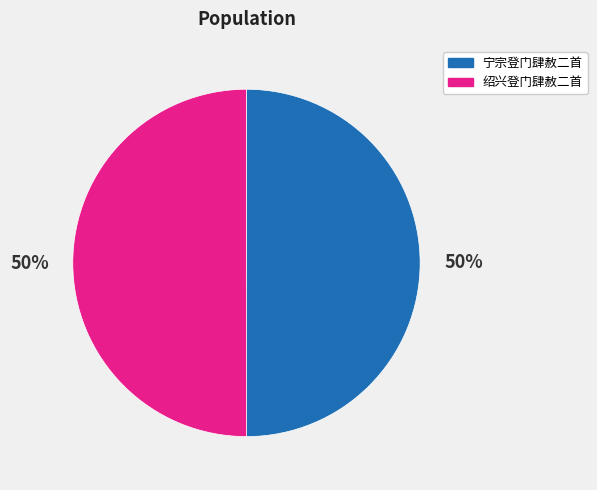

To the nearest percent, what is the average slice percentage?

50%